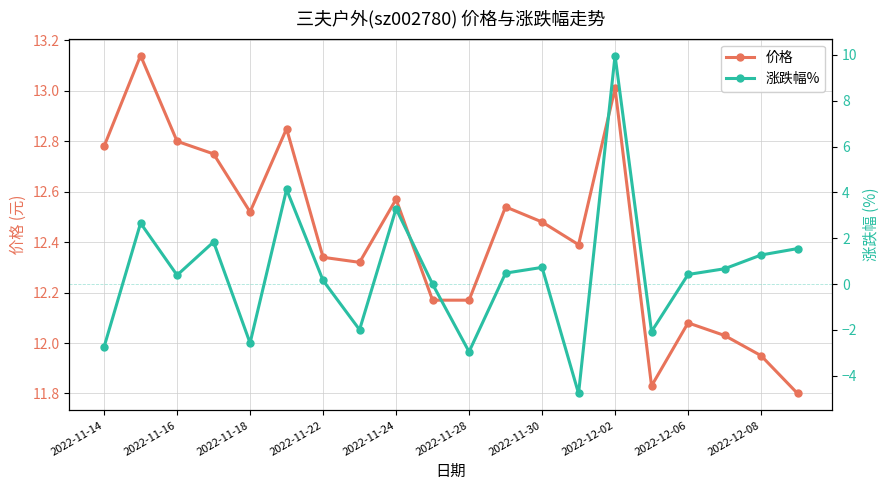

Where does the 价格 series first go above 12?

2022-11-14